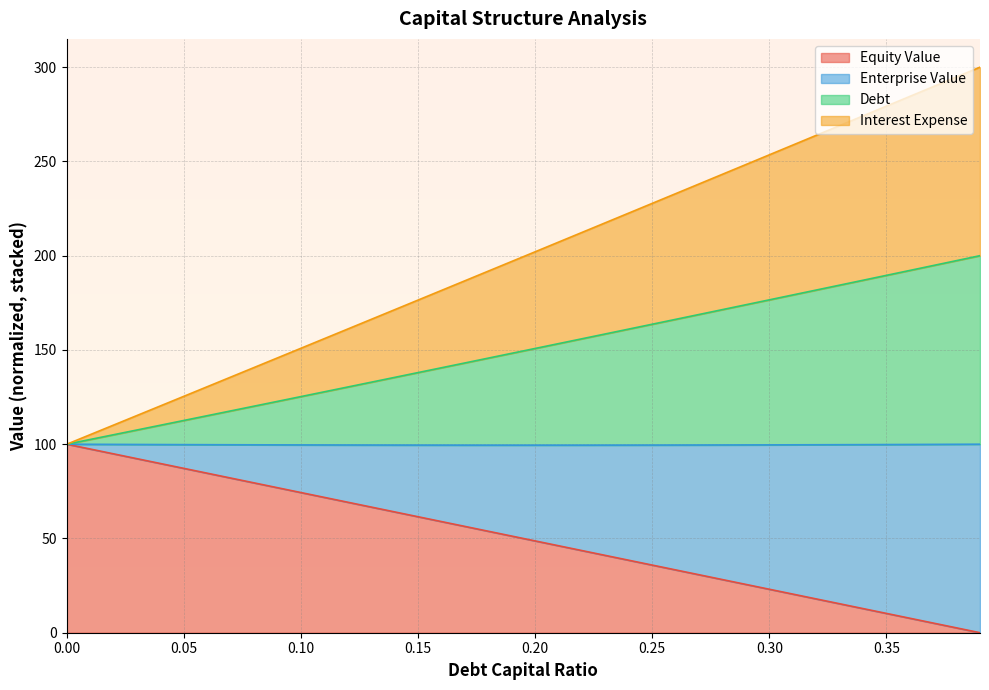

What is the highest value of the Equity Value series?

100.0